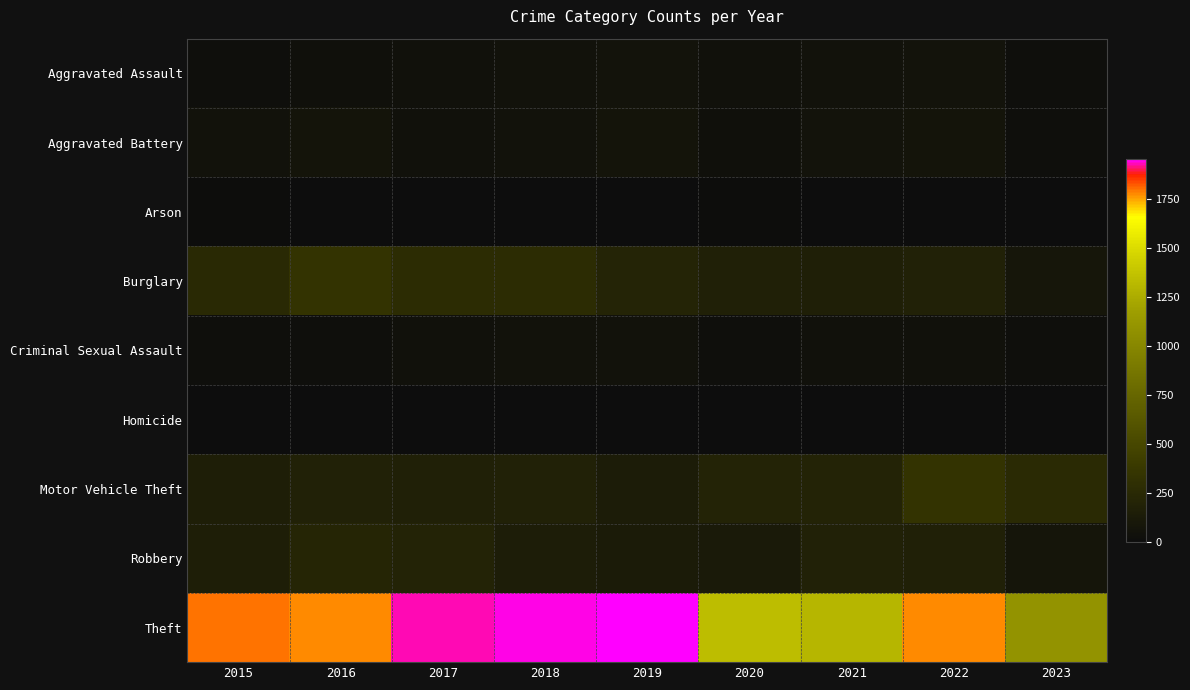

Reading left to right, transcribe all the data shown in this chart.

Aggravated Assault: 2015=29	2016=31	2017=43	2018=51	2019=58	2020=43	2021=48	2022=54	2023=24
Aggravated Battery: 2015=53	2016=64	2017=43	2018=47	2019=64	2020=35	2021=61	2022=62	2023=29
Arson: 2015=8	2016=2	2017=2	2018=2	2019=6	2020=8	2021=3	2022=3	2023=3
Burglary: 2015=247	2016=340	2017=280	2018=278	2019=213	2020=173	2021=167	2022=180	2023=85
Criminal Sexual Assault: 2015=26	2016=30	2017=41	2018=52	2019=51	2020=23	2021=41	2022=42	2023=28
Homicide: 2015=1	2016=1	2017=0	2018=2	2019=2	2020=0	2021=1	2022=1	2023=1
Motor Vehicle Theft: 2015=160	2016=177	2017=173	2018=180	2019=143	2020=196	2021=191	2022=338	2023=267
Robbery: 2015=155	2016=218	2017=191	2018=150	2019=124	2020=121	2021=182	2022=169	2023=82
Theft: 2015=1799	2016=1772	2017=1931	2018=1942	2019=1954	2020=1340	2021=1303	2022=1773	2023=1086